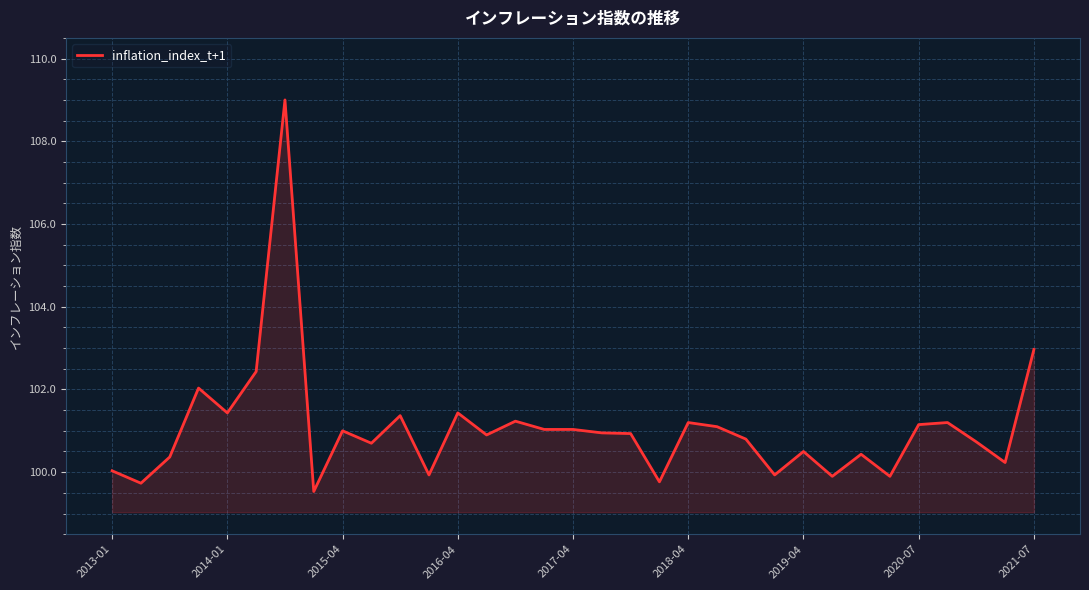

What is the smallest value displayed?

99.5